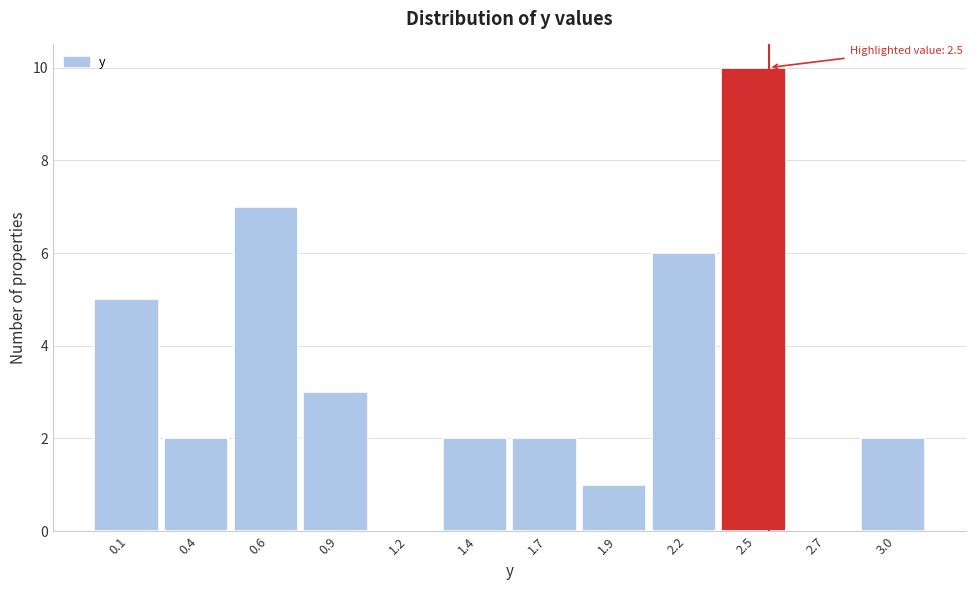

Reading right to left, list all the values displayed in this chart.

3.0=2	2.7=0	2.5=10	2.2=6	1.9=1	1.7=2	1.4=2	1.2=0	0.9=3	0.6=7	0.4=2	0.1=5